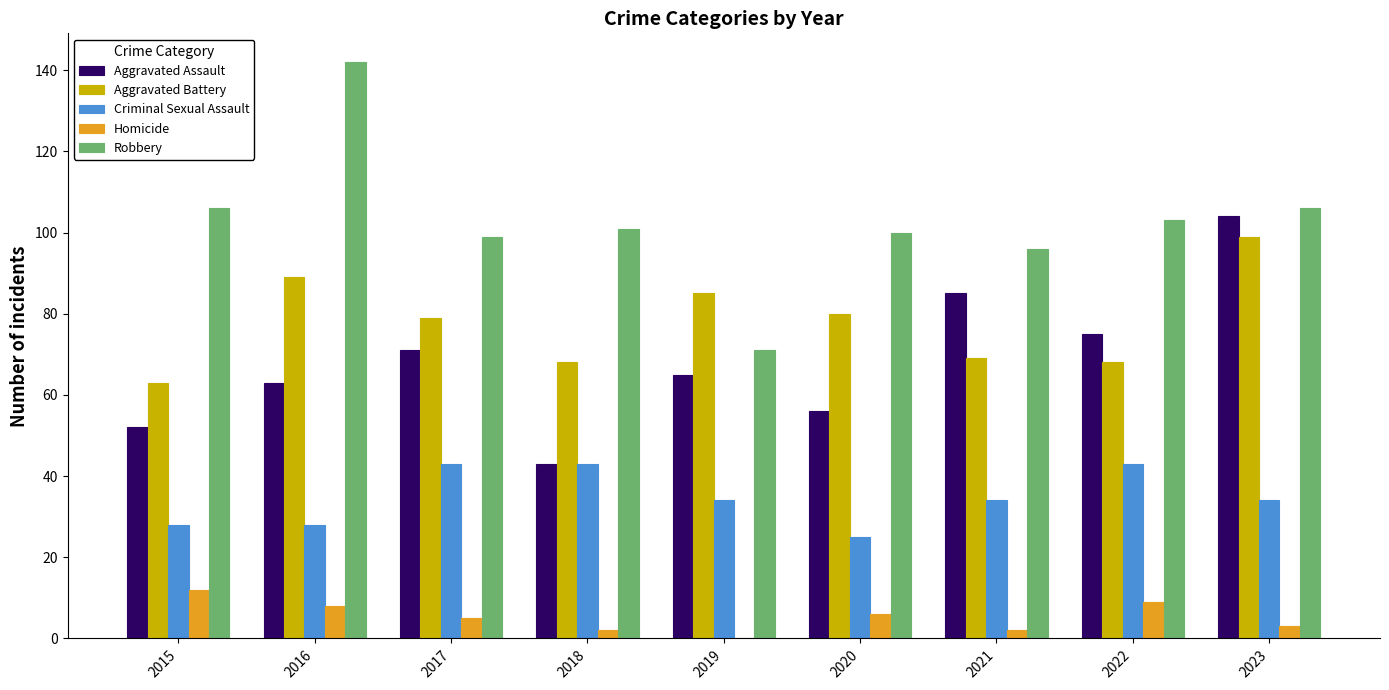

The Aggravated Battery series shows 134 at 2023. True or false?

False